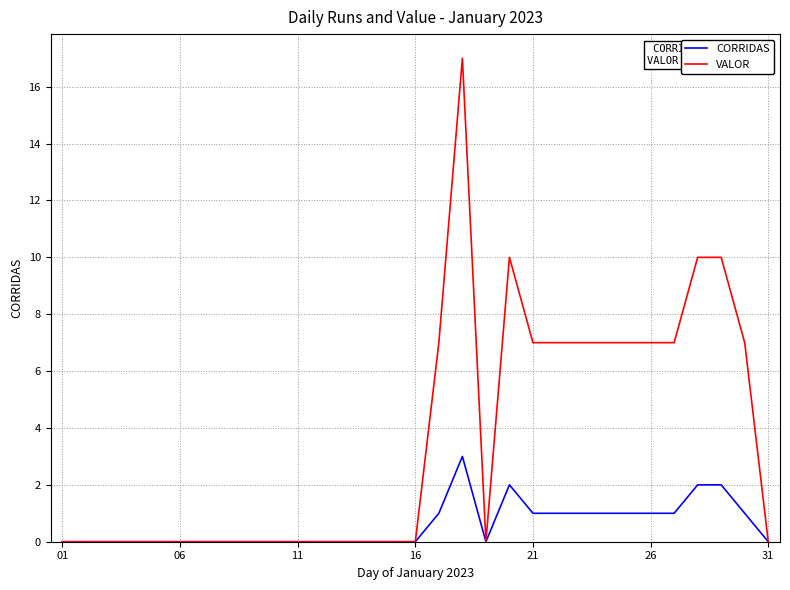

What is the greatest value displayed?

17